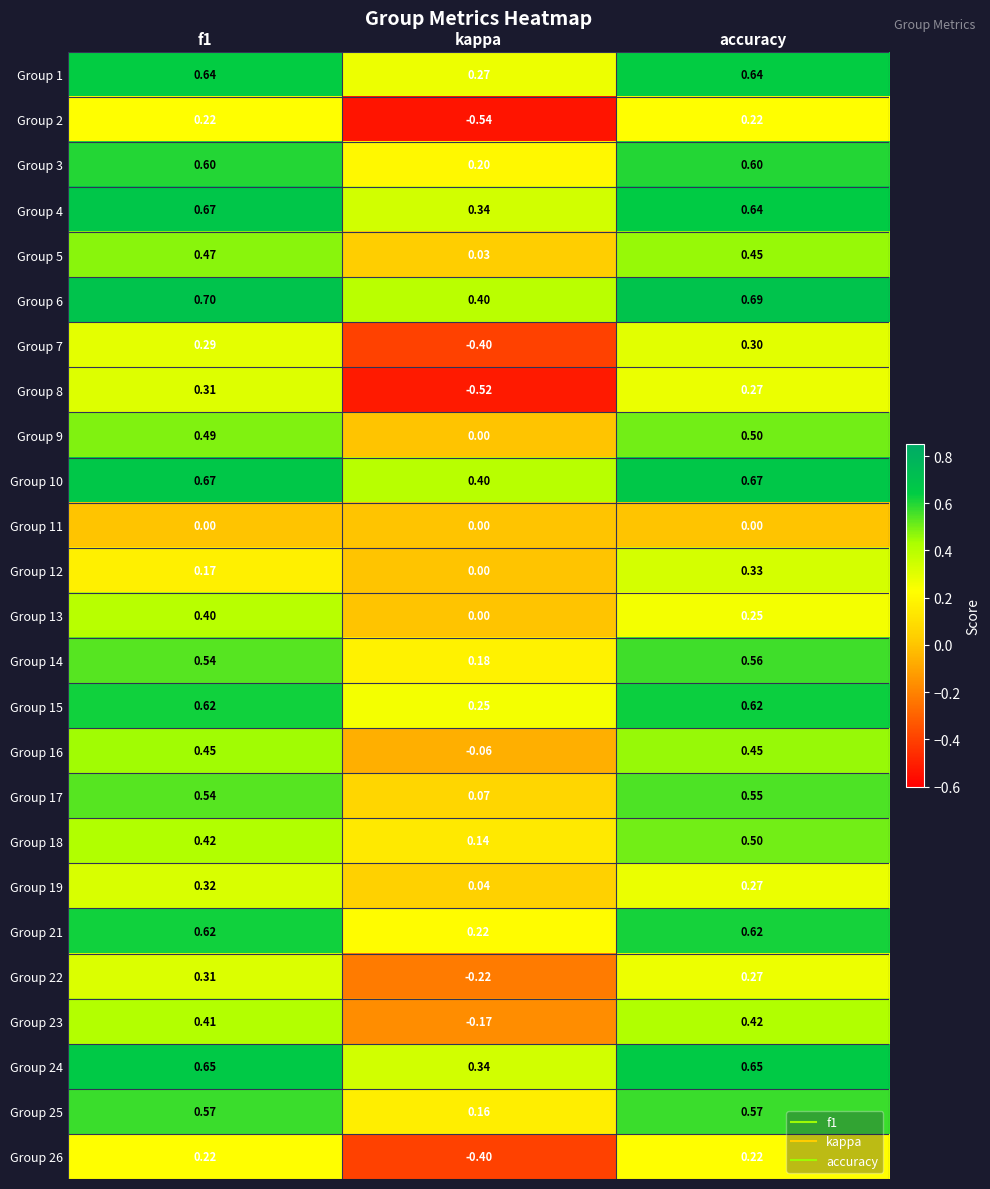

Which series has the largest total across all categories?

Group 6